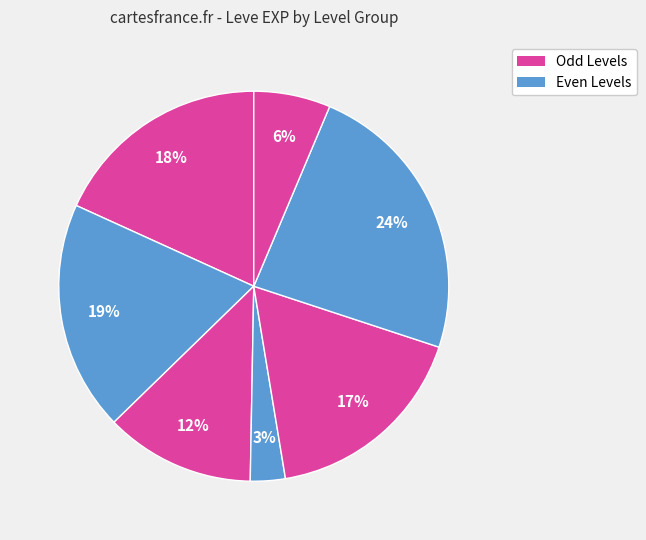

How many segments does this pie chart have?

7